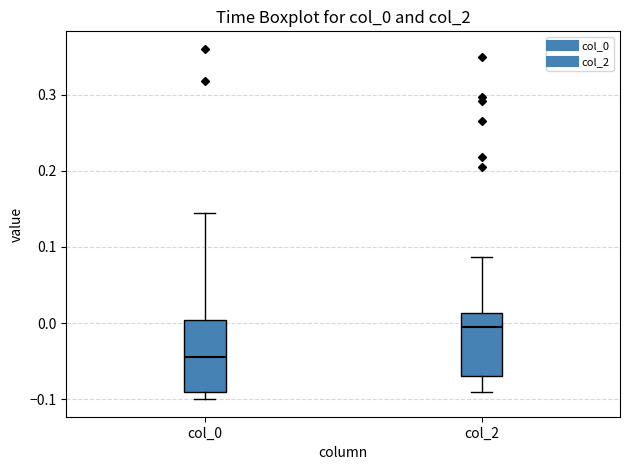

Reading left to right, transcribe this box plot: for each box, give where its median line is, the range the box spans, and where its two whiskers end, as read against the y-axis. The values are not printed on the chart, so give them approximately, as read against the axis.

col_0: median -0.04, box -0.09 to 0.00, whiskers -0.10 to 0.15
col_2: median -0.01, box -0.07 to 0.01, whiskers -0.09 to 0.09